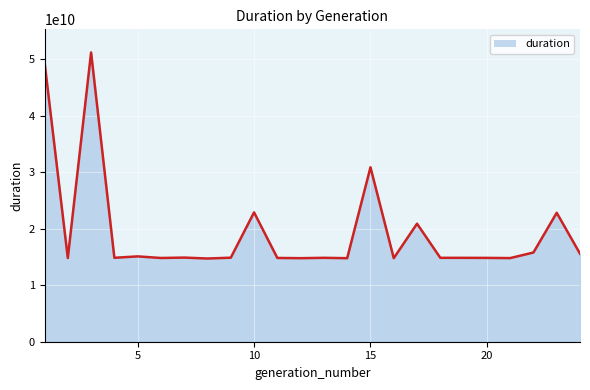

What is the difference between the maximum and minimum values?

36451424243